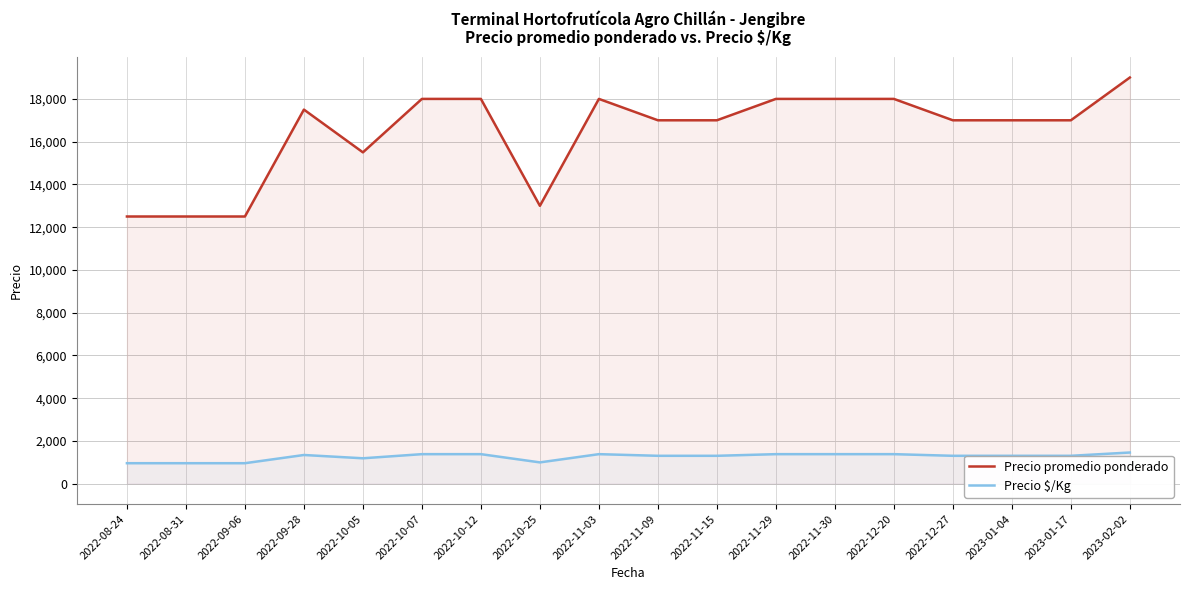

What is the lowest value of the Precio promedio ponderado series?

12500